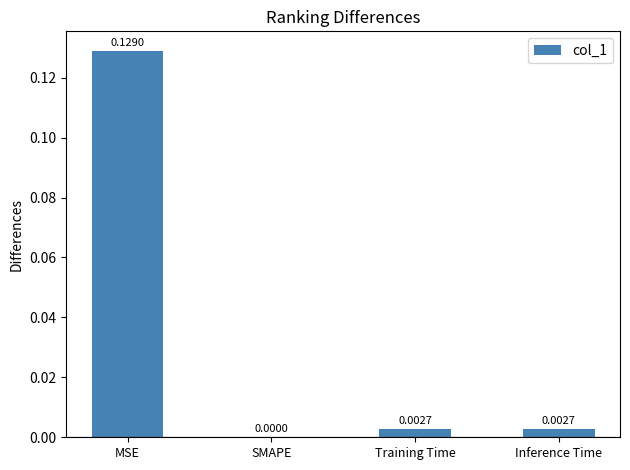

Between Training Time and MSE, which is larger?

MSE